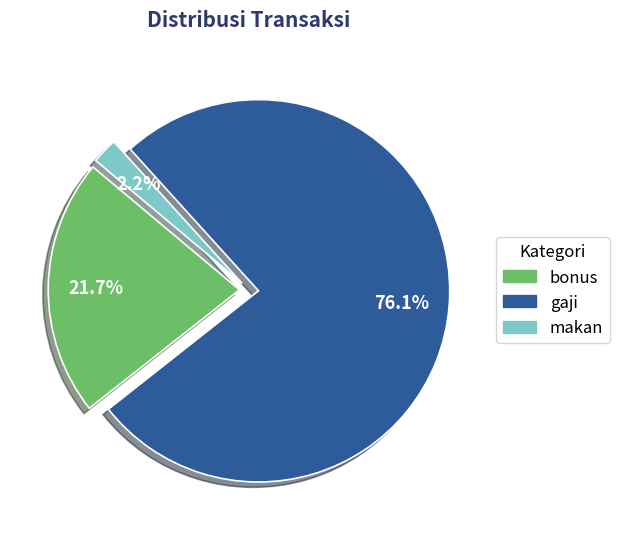

How much of the chart is everything except bonus?

78.3%